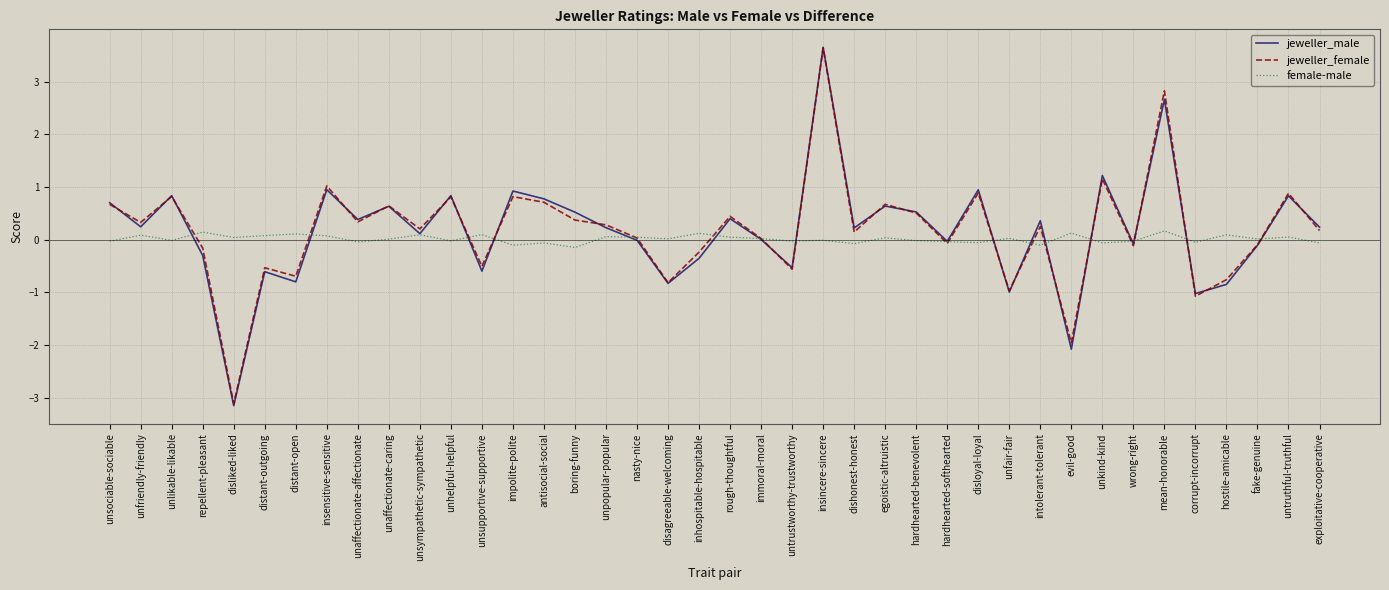

Which category has the lowest value in the jeweller_female series?

disliked-liked